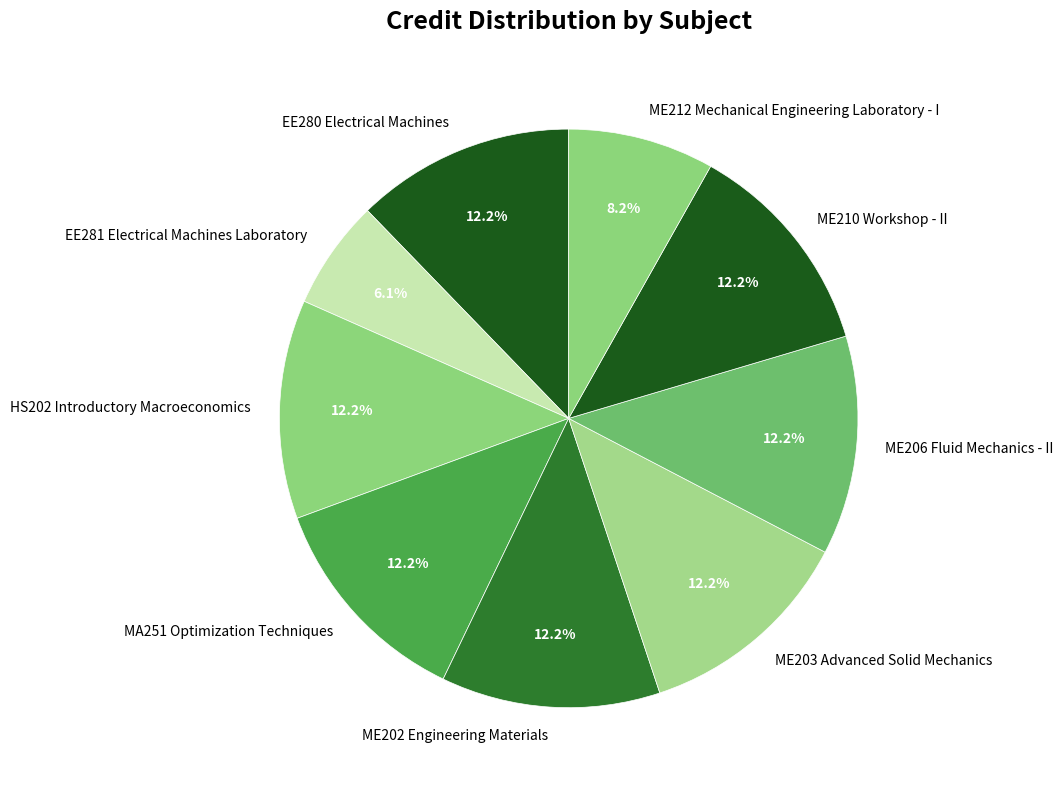

What is the ratio of the value at EE280 Electrical Machines to the value at HS202 Introductory Macroeconomics?

1.0